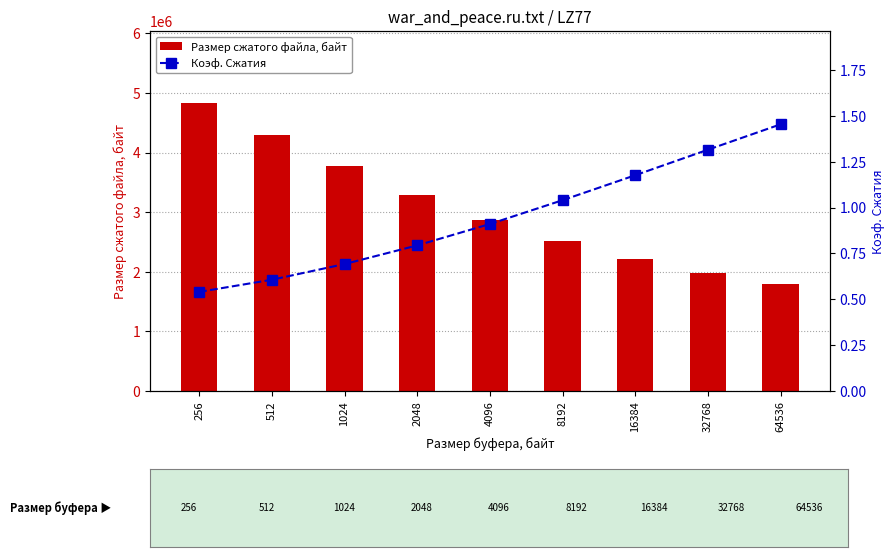

Rank the categories by Размер сжатого файла, байт value from lowest to highest.

64536, 32768, 16384, 8192, 4096, 2048, 1024, 512, 256